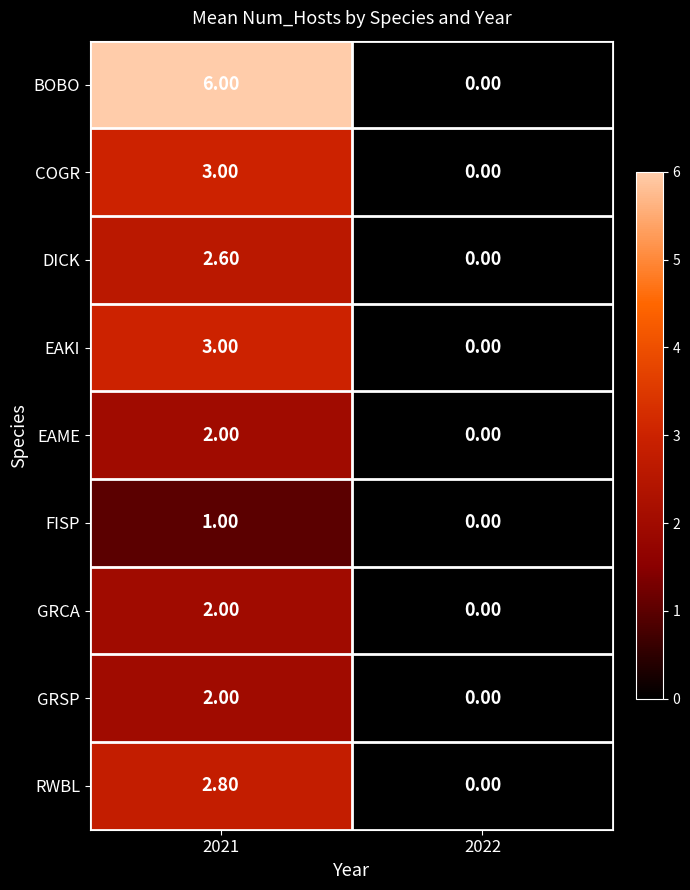

Which series has the widest spread of values?

BOBO